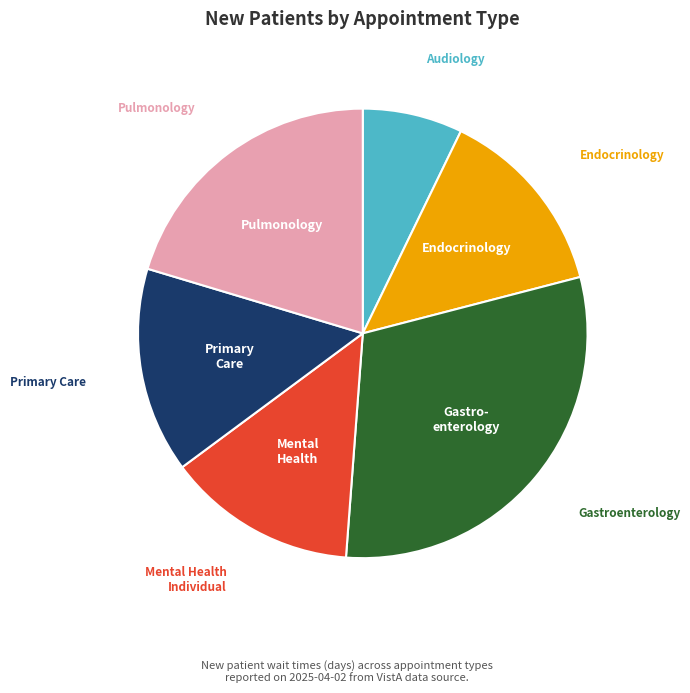

Does any single category account for the majority?

No